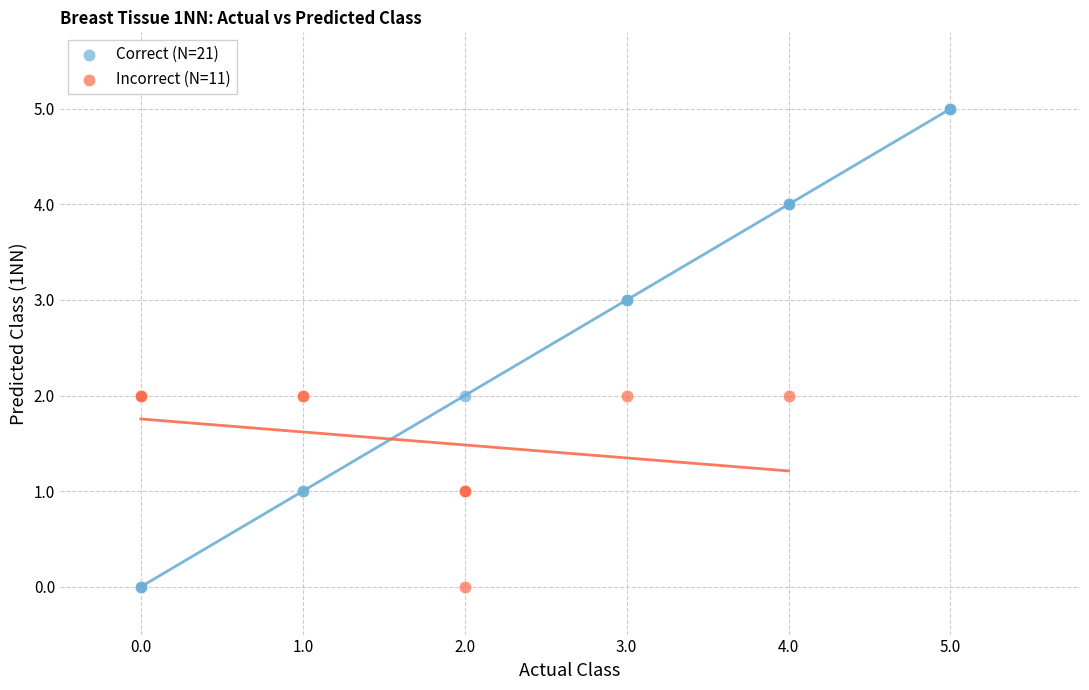

Which series contains the highest Y value?

Correct (N=21)